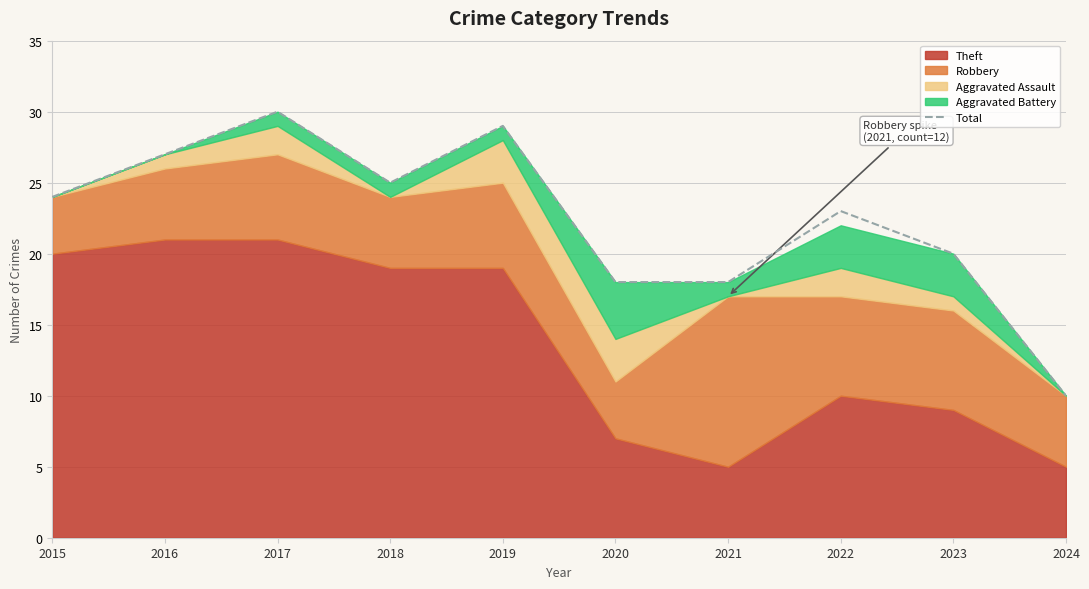

At which category does the data reach its first local peak?

2017